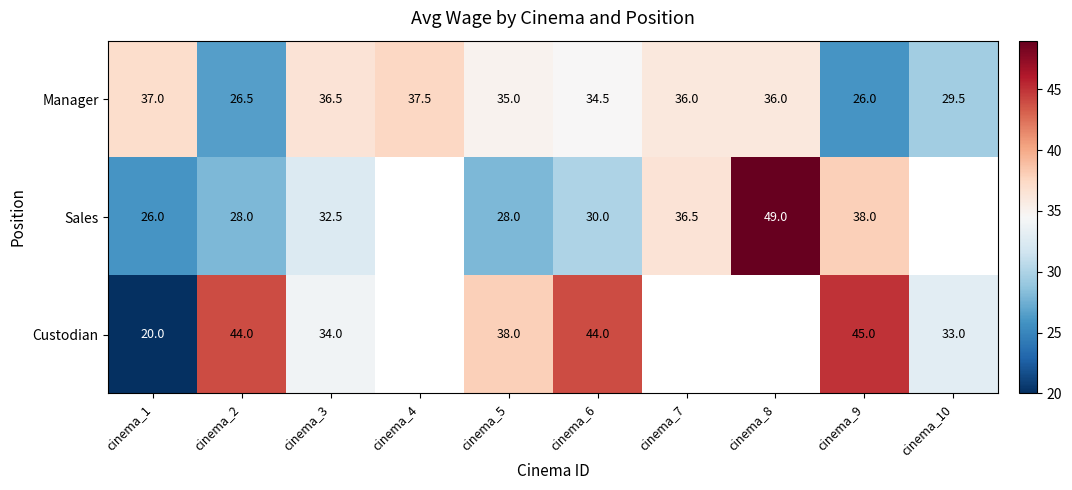

Between cinema_1 and cinema_7, which is larger?

cinema_1